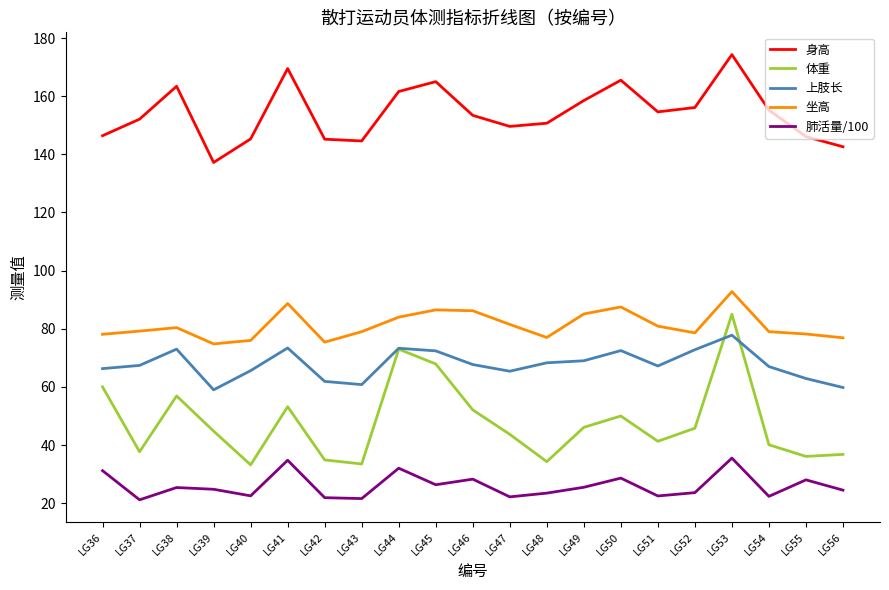

In 肺活量/100, how many points are higher than both neighbors (excluding endpoints)?

7